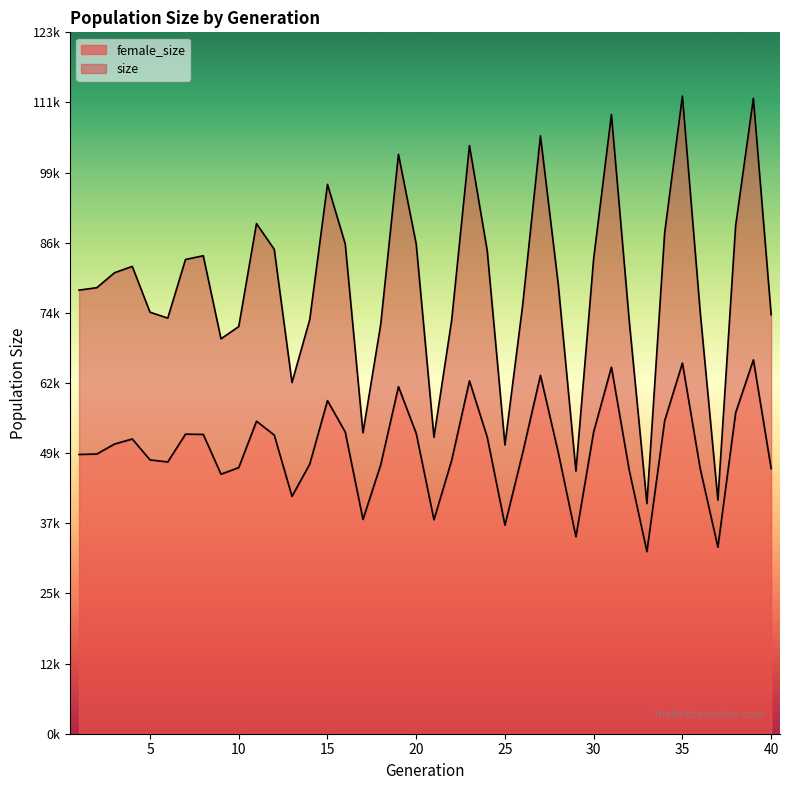

What are all the series names shown in the legend?

female_size, size